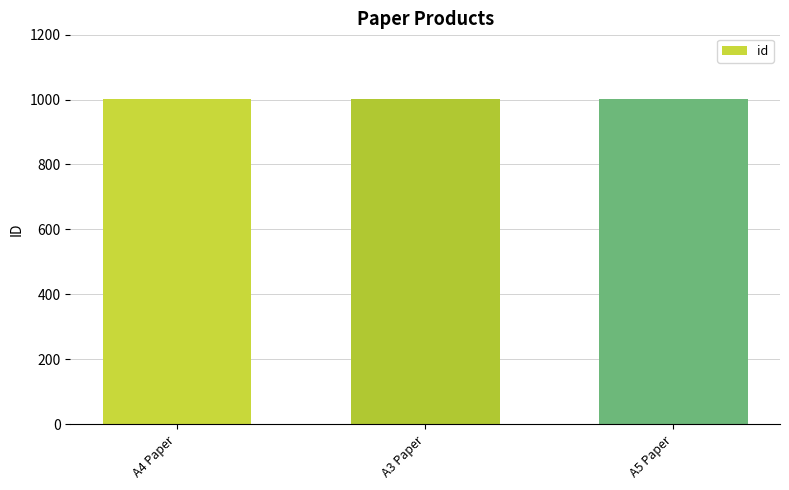

What is the greatest value displayed?

1003